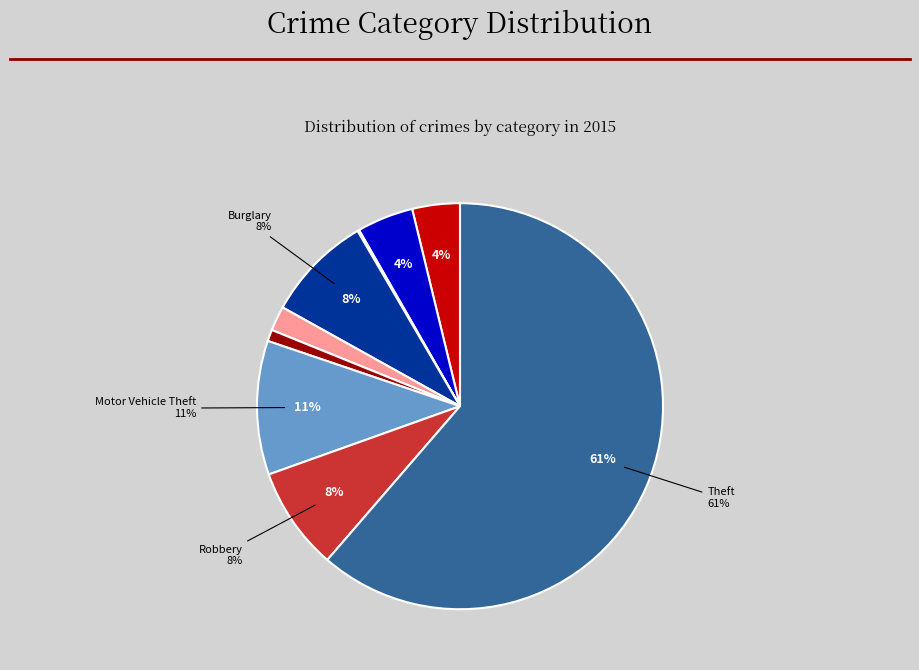

The Burglary slice represents 8% of the pie. True or false?

True